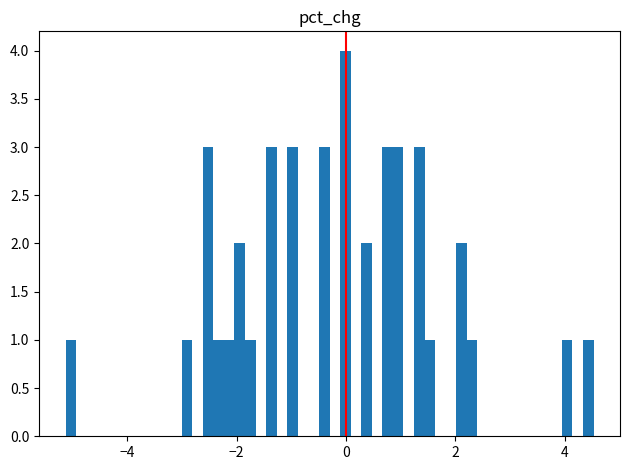

Around what value on the x-axis is the tallest bar? Give the approximate position of its centre, as read against the axis.

0.0